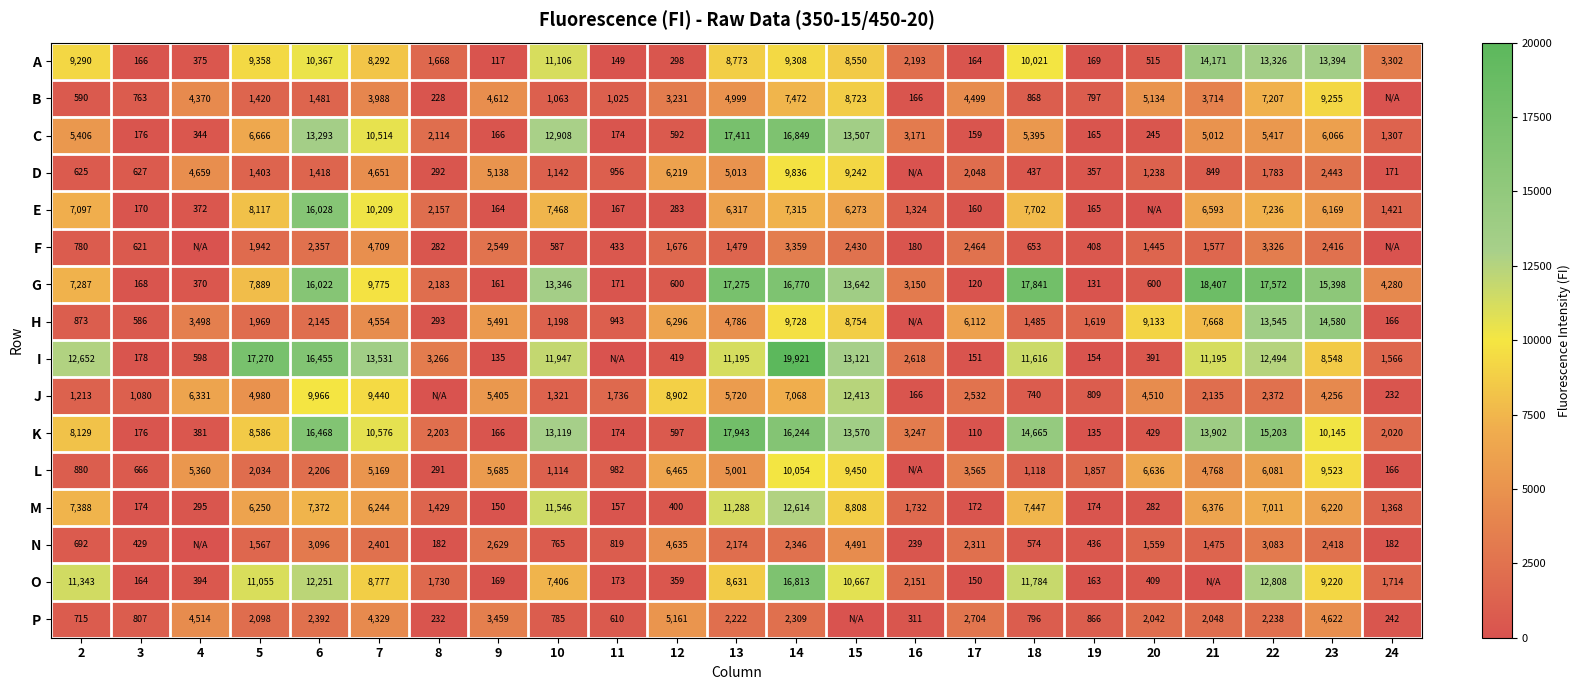

Is it true that K equals 174 at 11?

True